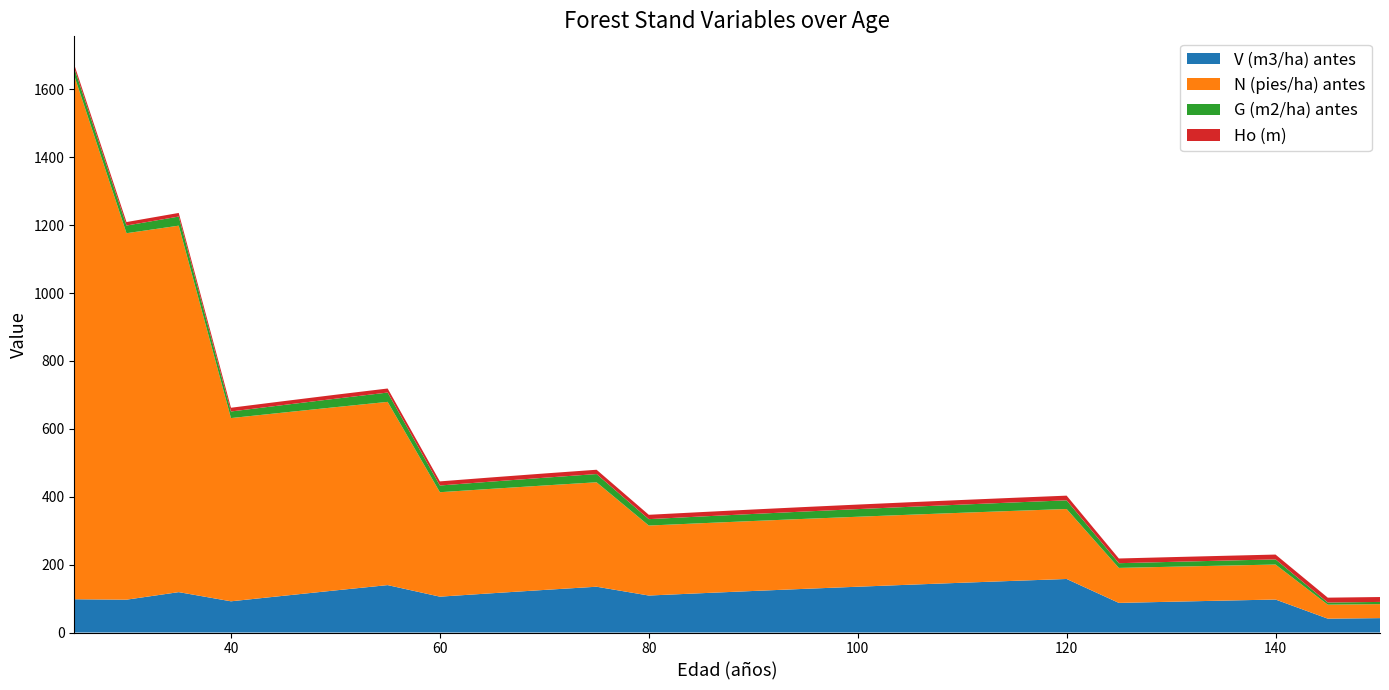

Reading left to right, what are all the values shown in this chart?

V (m3/ha) antes: 98.0	96.8	119.0	92.0	108.1	124.1	139.7	105.6	115.7	125.5	134.9	109.0	115.8	122.4	128.8	134.9	140.9	146.6	152.2	157.7	87.2	90.7	94.0	97.2	40.9	42.4
N (pies/ha) antes: 1542.0	1079.4	1079.4	539.7	539.7	539.7	539.7	307.6	307.6	307.6	307.6	206.1	206.1	206.1	206.1	206.1	206.1	206.1	206.1	206.1	103.1	103.1	103.1	103.1	41.2	41.2
G (m2/ha) antes: 22.6	22.6	26.8	19.4	22.2	24.9	27.5	19.8	21.4	22.8	24.3	18.9	19.8	20.8	21.6	22.5	23.3	24.1	24.8	25.6	13.9	14.3	14.8	15.2	6.3	6.5
Ho (m): 9.8	10.2	10.7	11.0	11.3	11.6	11.9	12.1	12.3	12.5	12.7	12.8	12.9	13.1	13.2	13.3	13.5	13.6	13.7	13.8	13.9	14.0	14.1	14.2	14.3	14.4